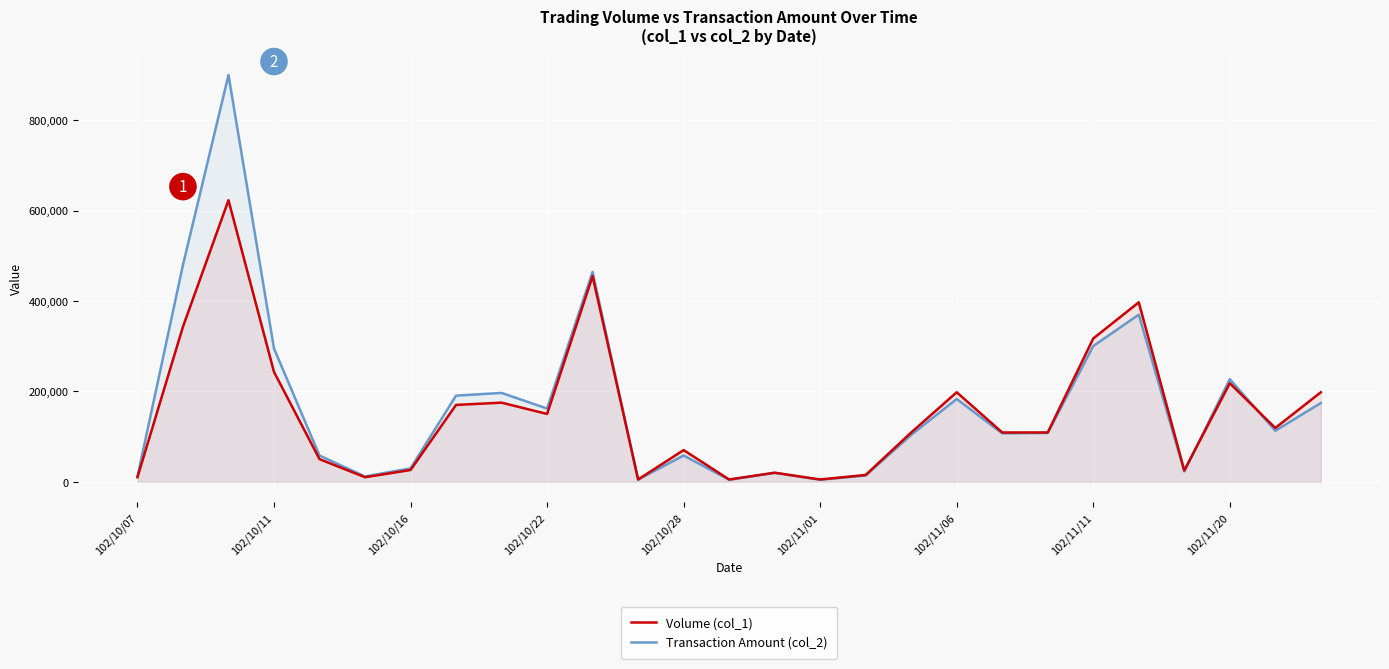

What is the greatest value displayed?

899860